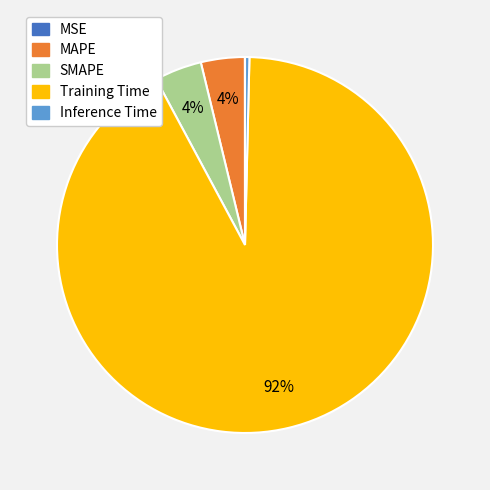

Which has a higher value, SMAPE or Inference Time?

SMAPE